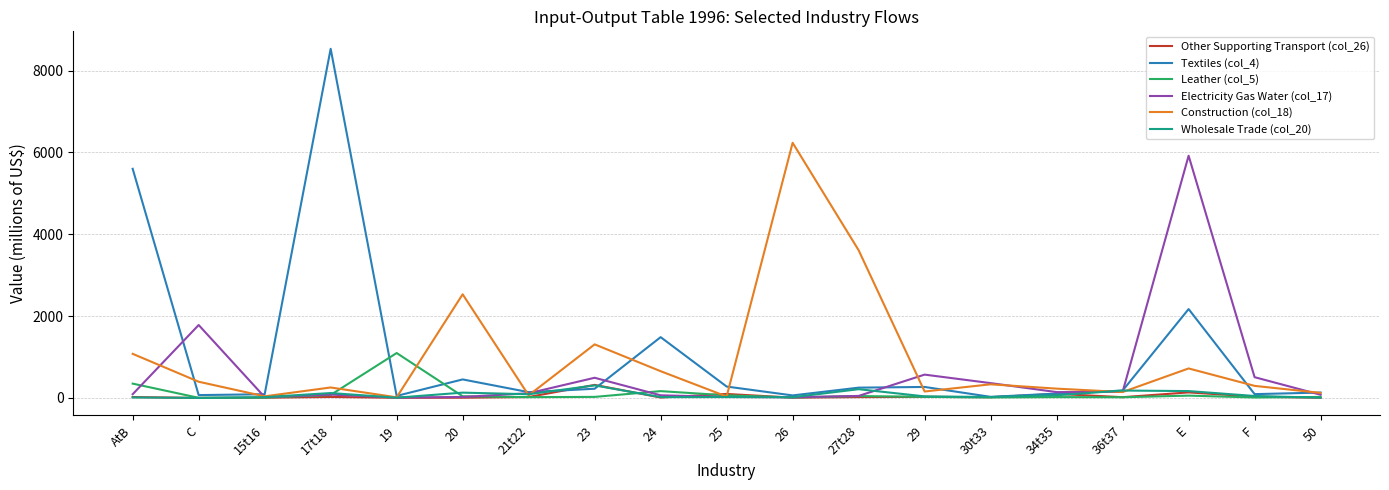

The Wholesale Trade (col_20) series shows 213.5 at 27t28. True or false?

True